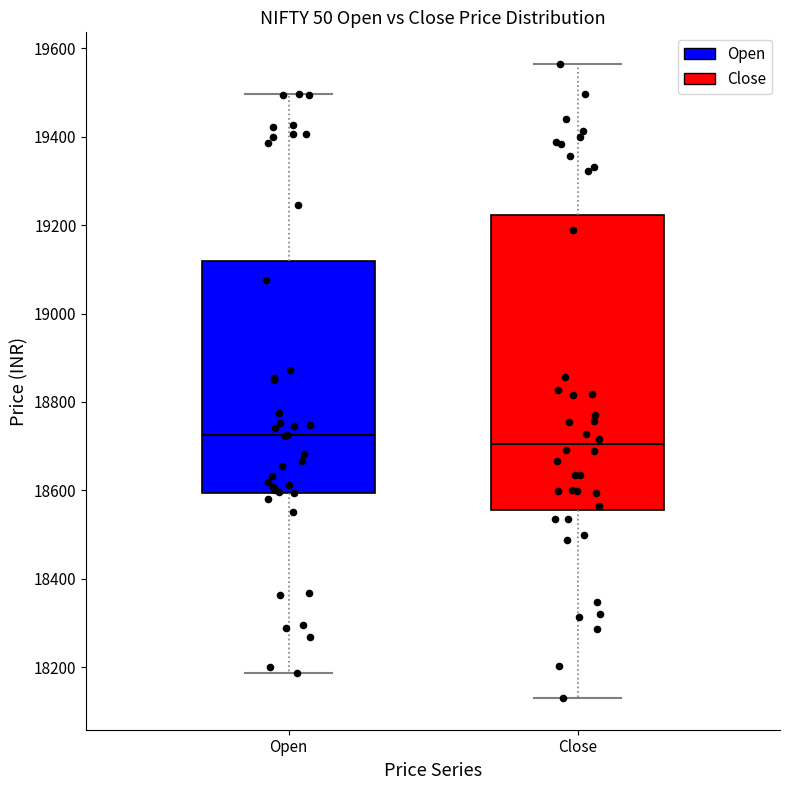

Reading left to right, transcribe this box plot: for each box, give where its median line is, the range the box spans, and where its two whiskers end, as read against the y-axis. The values are not printed on the chart, so give them approximately, as read against the axis.

Open: median 18720, box 18600 to 19120, whiskers 18180 to 19500
Close: median 18700, box 18560 to 19220, whiskers 18120 to 19560